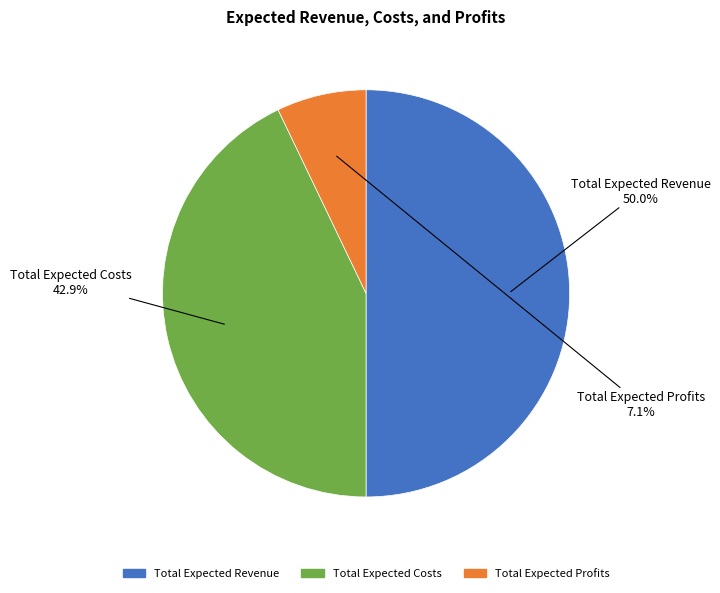

How much of the chart is everything except Total Expected Costs?

57.1%